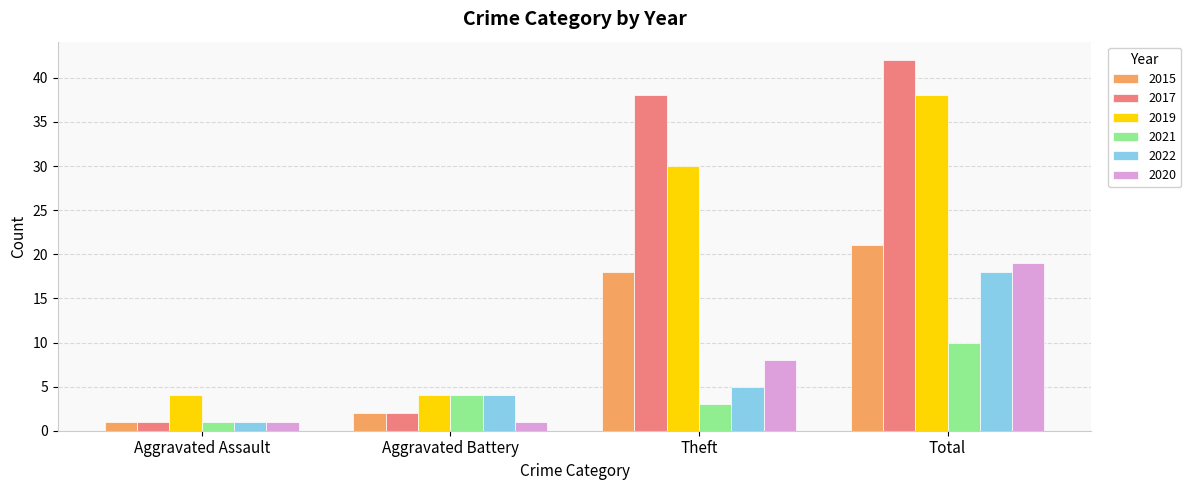

Is it true that 2021 equals 4 at Aggravated Battery?

True